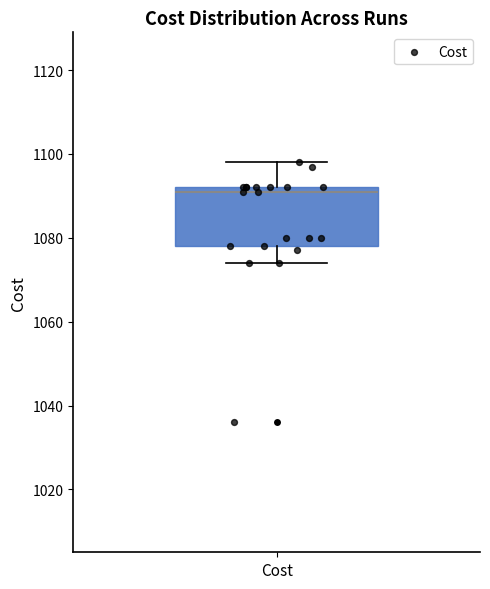

Transcribe this box plot: give where the median line is, the range the box spans, and where the two whiskers end, as read against the y-axis. The values are not printed on the chart, so give them approximately, as read against the axis.

median 1092 (just below the box's upper edge), box 1078 to 1092, whiskers 1074 to 1098